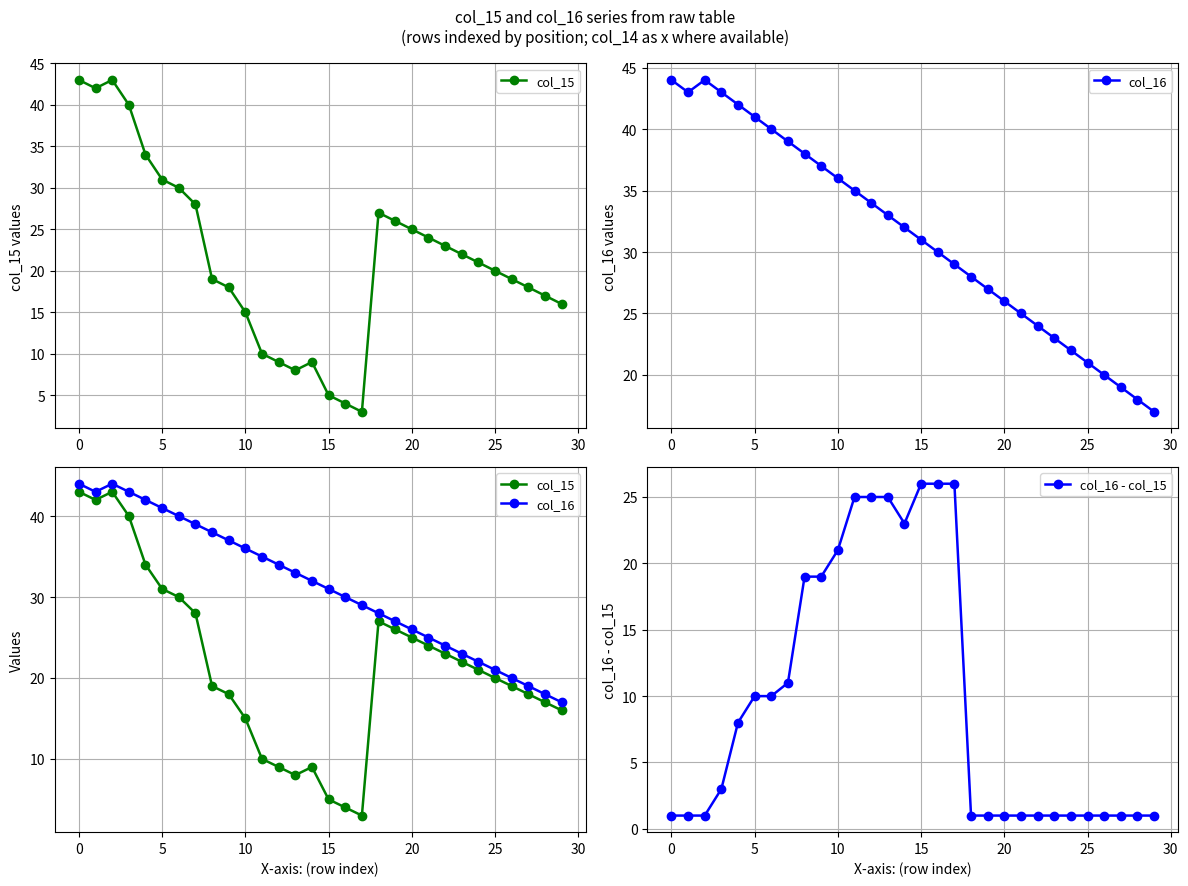

How many lines are shown in the chart?

3